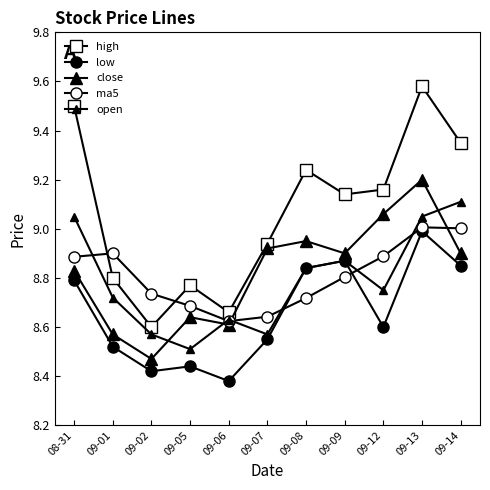

What is the label of the 5th point from the left?

09-06